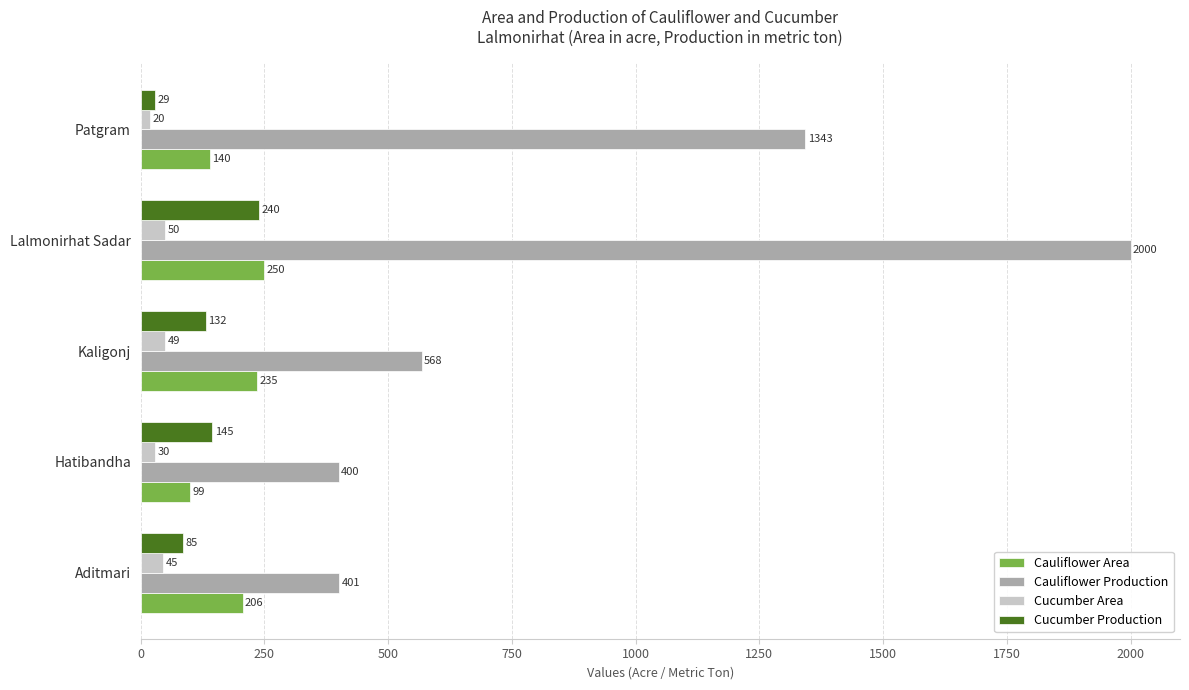

What is the smallest value displayed?

20